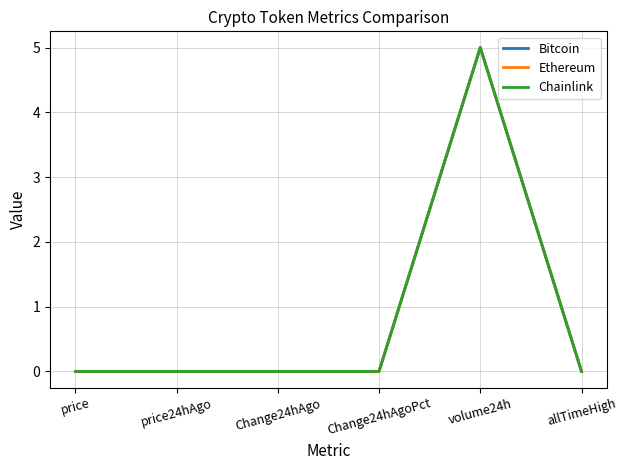

What is the sum of all Ethereum values?

5.0